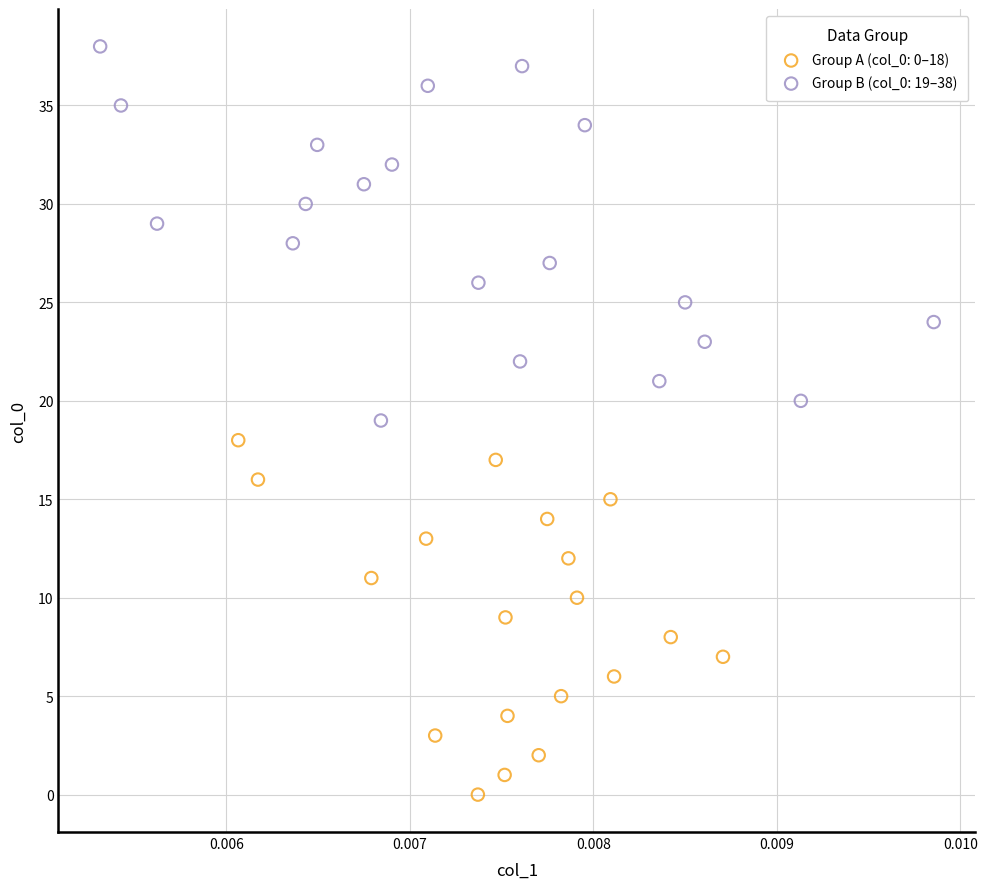

Which series contains the lowest Y value?

Group A (col_0: 0–18)